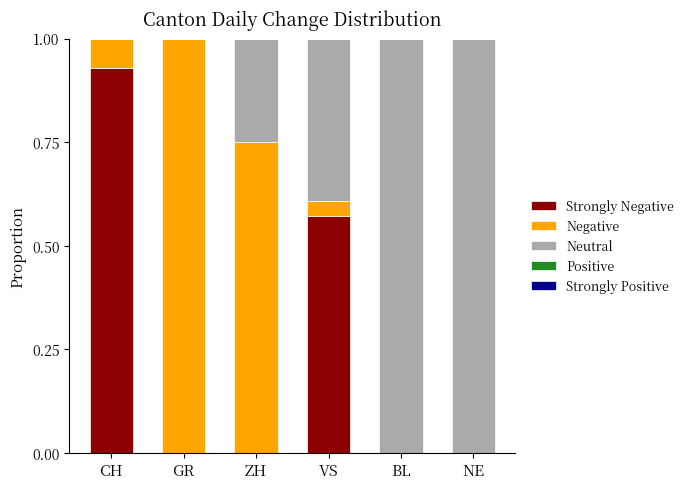

What is the total value across all series at GR?

1.0